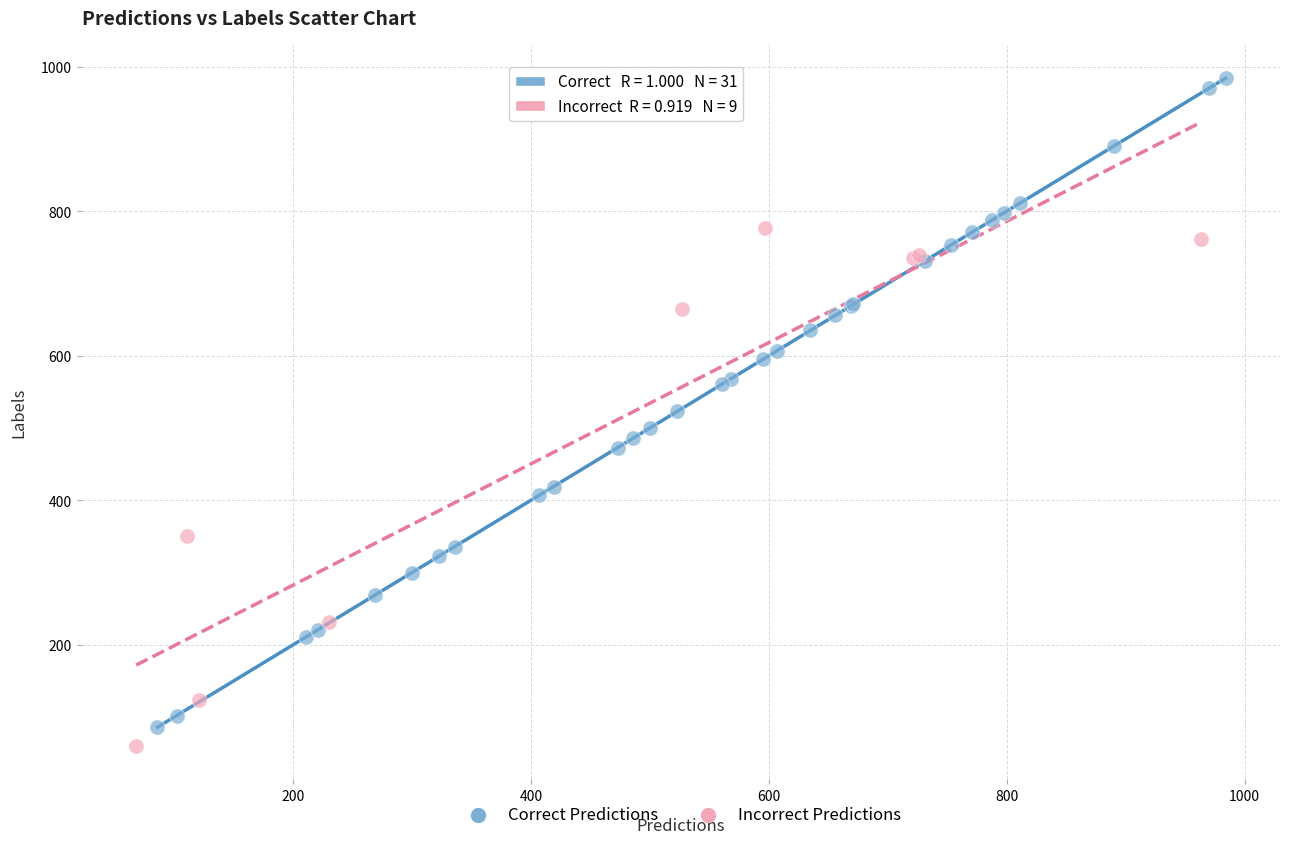

Which series contains the highest Y value?

Correct Predictions